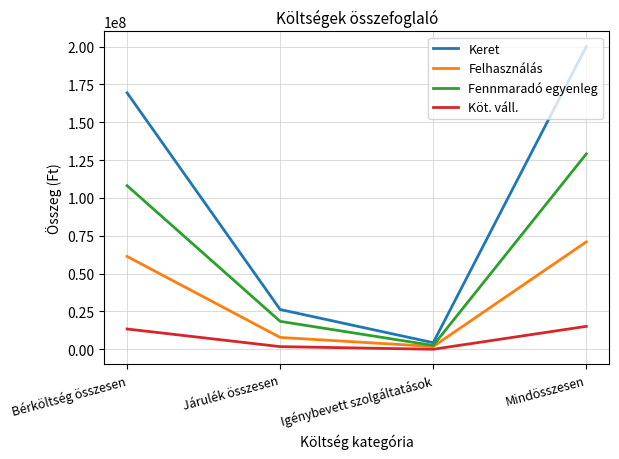

Rank the series by their average value, from highest to lowest.

Keret, Fennmaradó egyenleg, Felhasználás, Köt. váll.